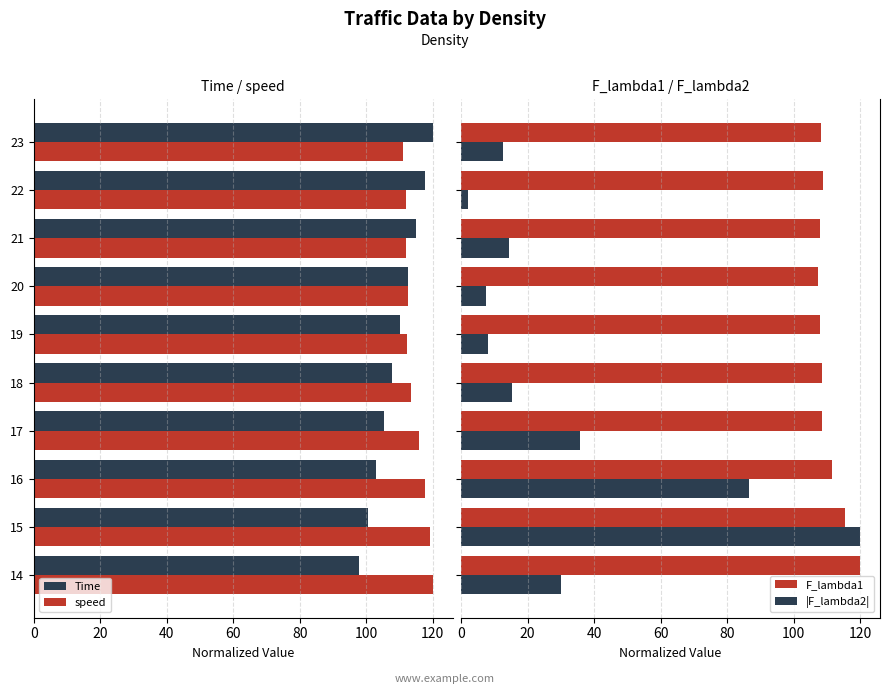

What is the average value of the Time series?

109.0